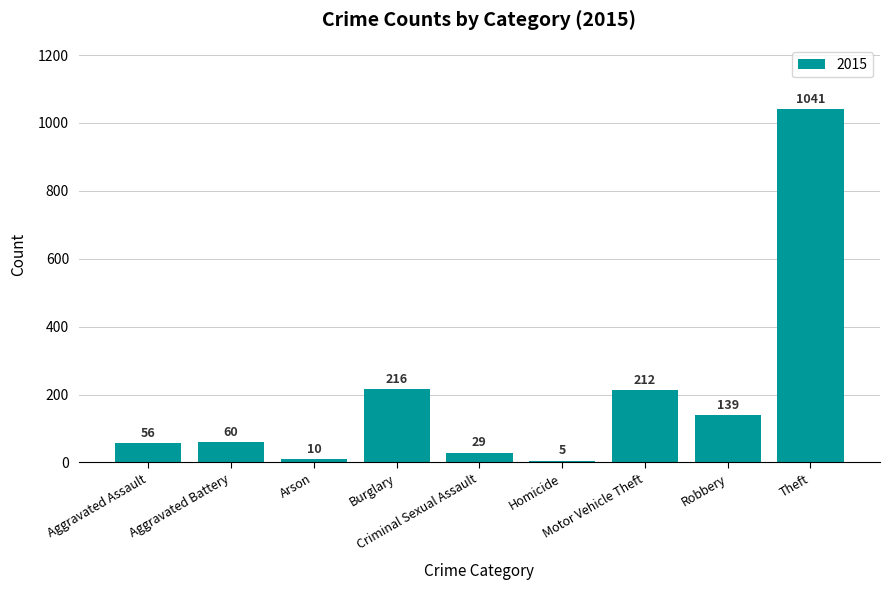

What is the value of the 4th bar from the left?

216